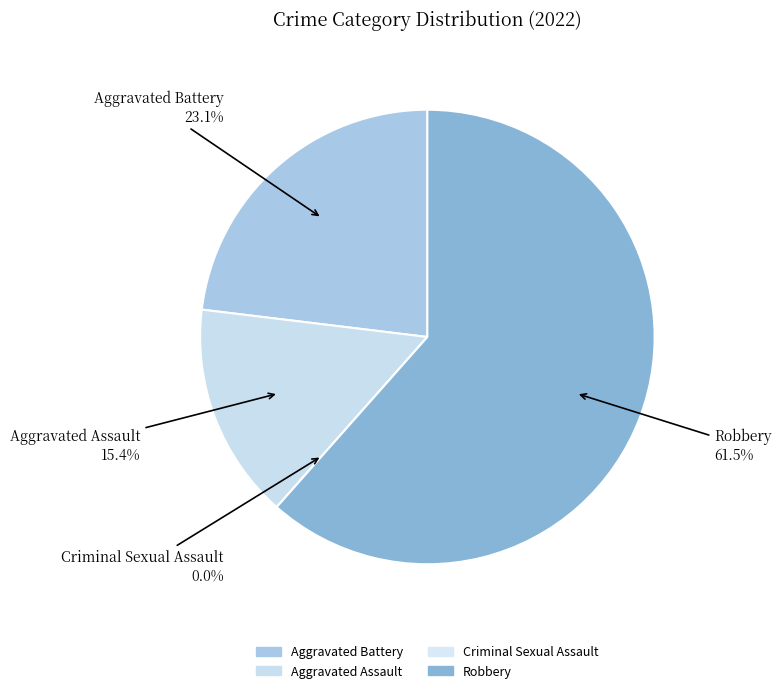

How many segments does this pie chart have?

4